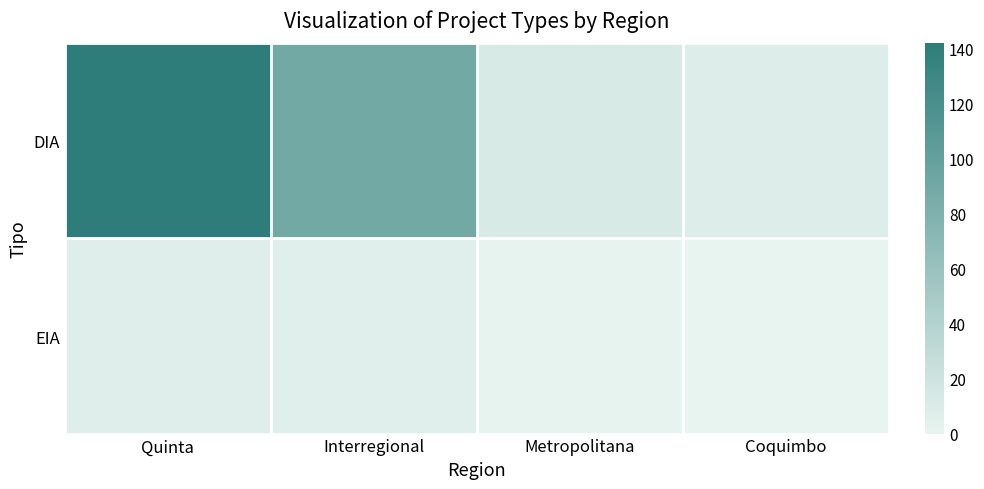

At how many categories does at least one series exceed 7?

4